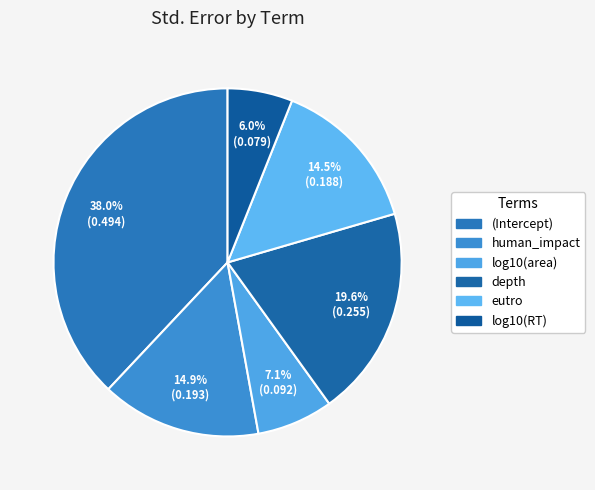

Does log10(RT) account for over 50% of the chart?

No